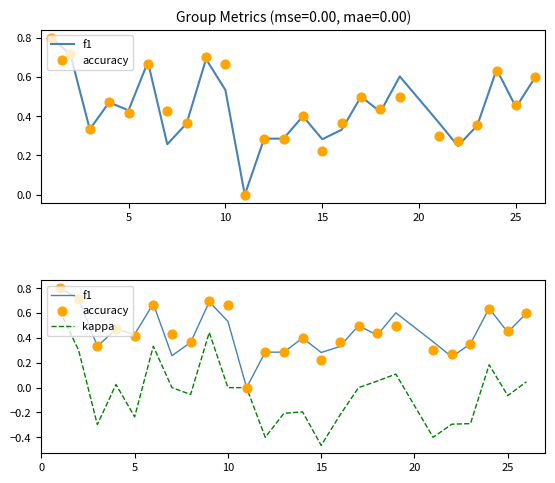

At how many categories does at least one series exceed 0?

24